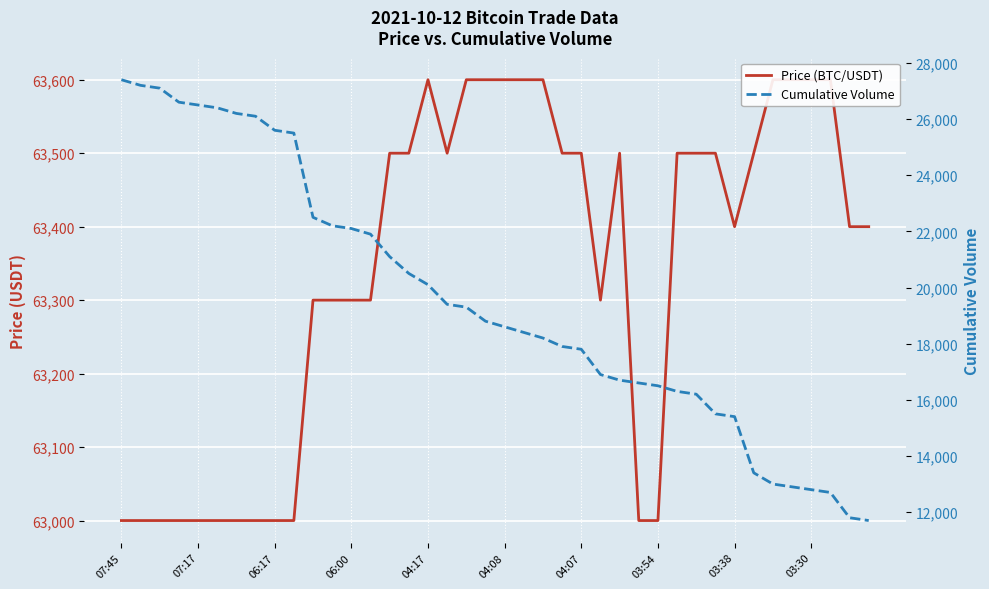

Does the chart display data point markers on the line(s)?

No